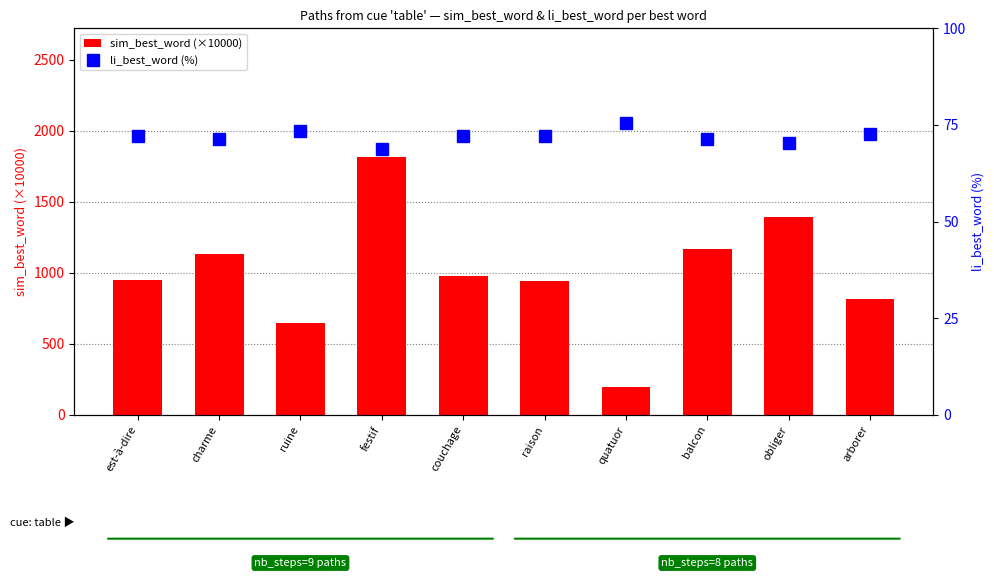

What is the approximate value of li_best_word (%) at obliger?

70.3